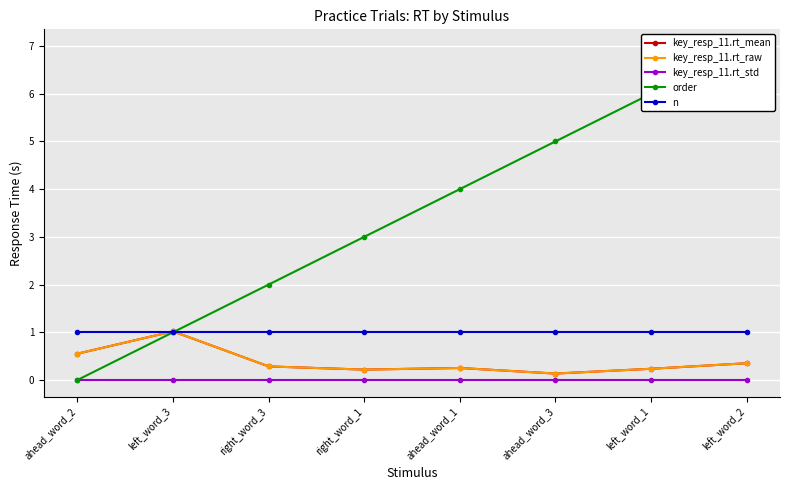

Count the number of categories in the chart.

8